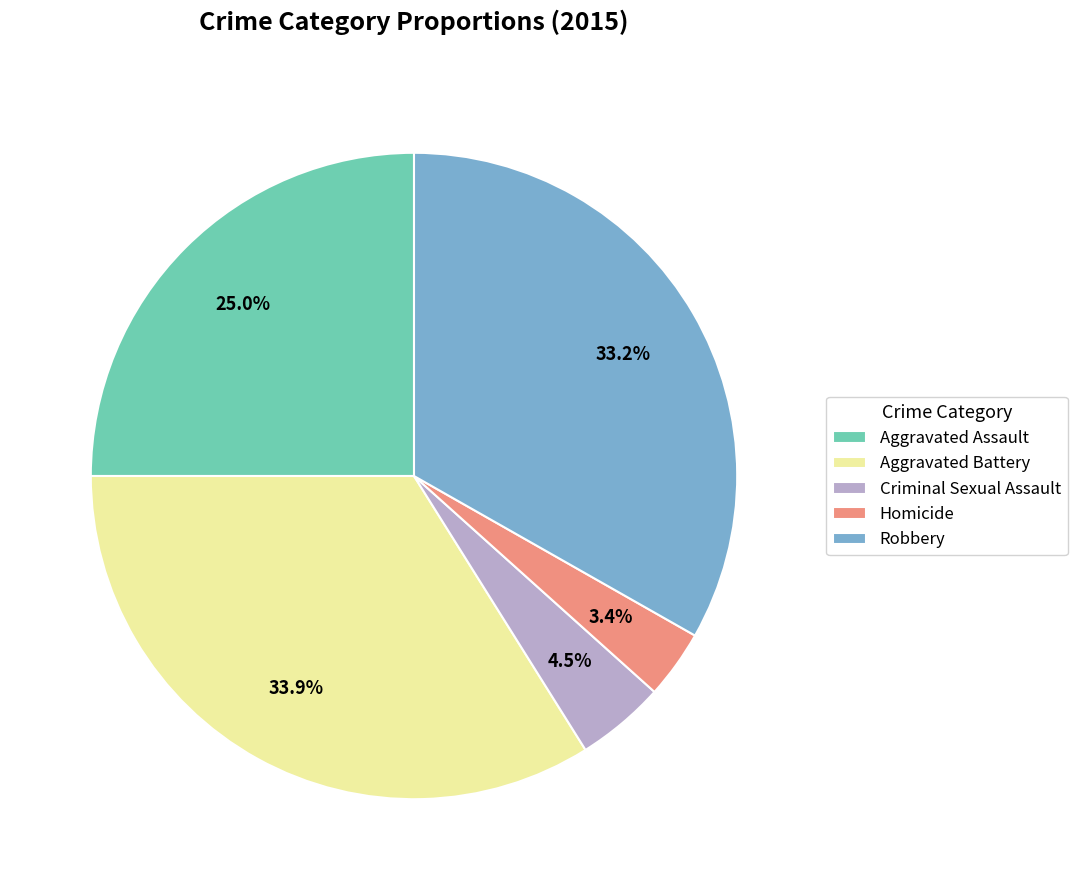

Rank the categories by value from lowest to highest.

Homicide, Criminal Sexual Assault, Aggravated Assault, Robbery, Aggravated Battery